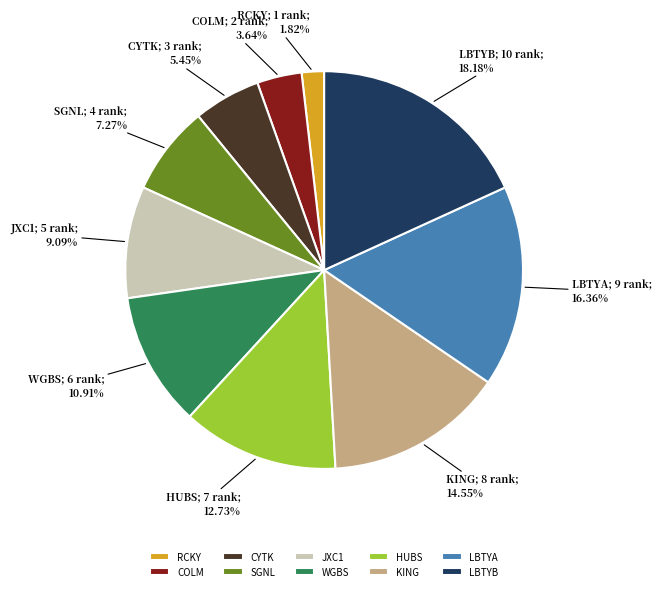

To the nearest percent, what is the average slice percentage?

10%